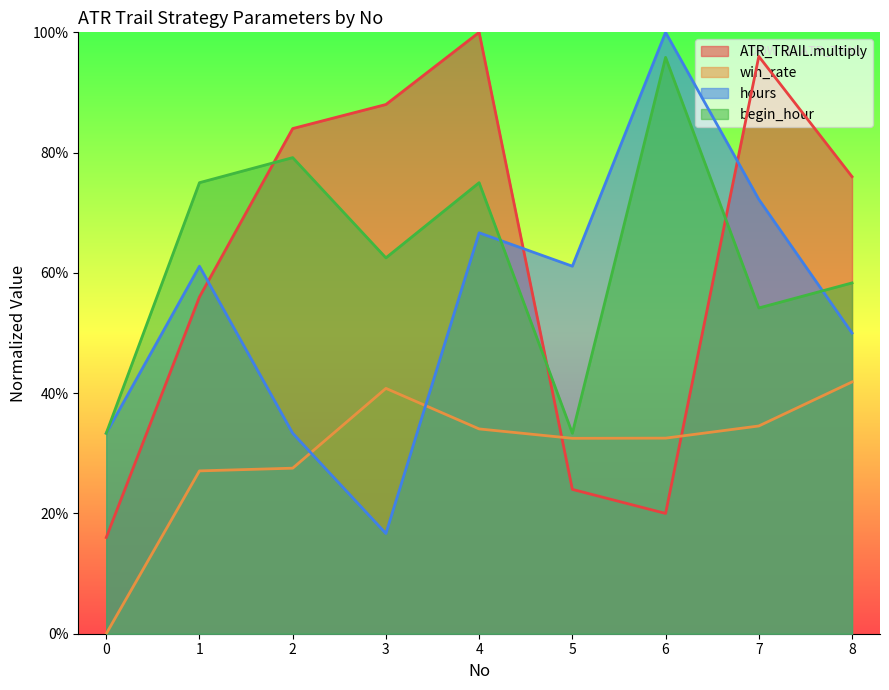

Is the value of hours at 6 greater than the value of ATR_TRAIL.multiply at 8?

Yes